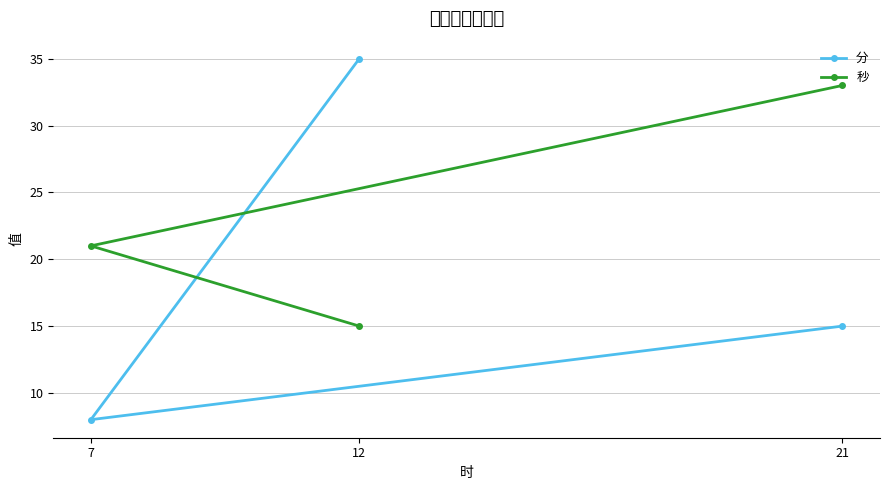

At how many categories does at least one series exceed 14?

3